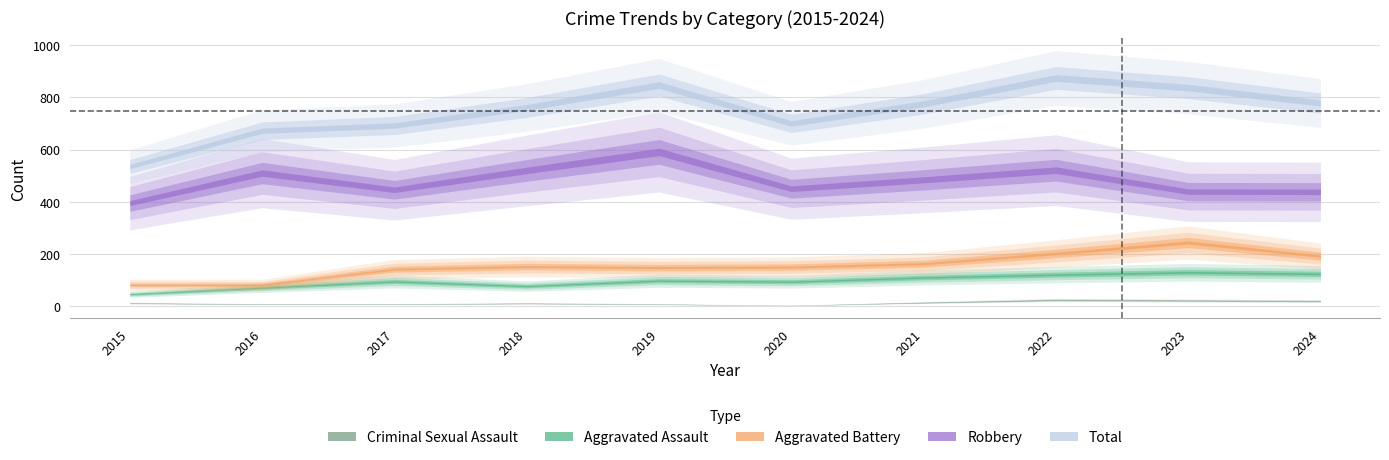

Which category has the lowest value across all series?

2020